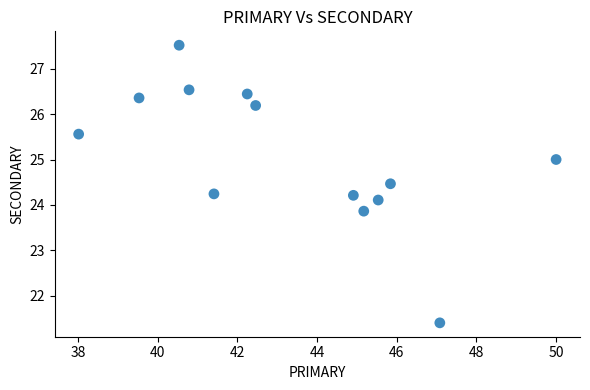

What is the range of Y values (max minus min)?

6.1